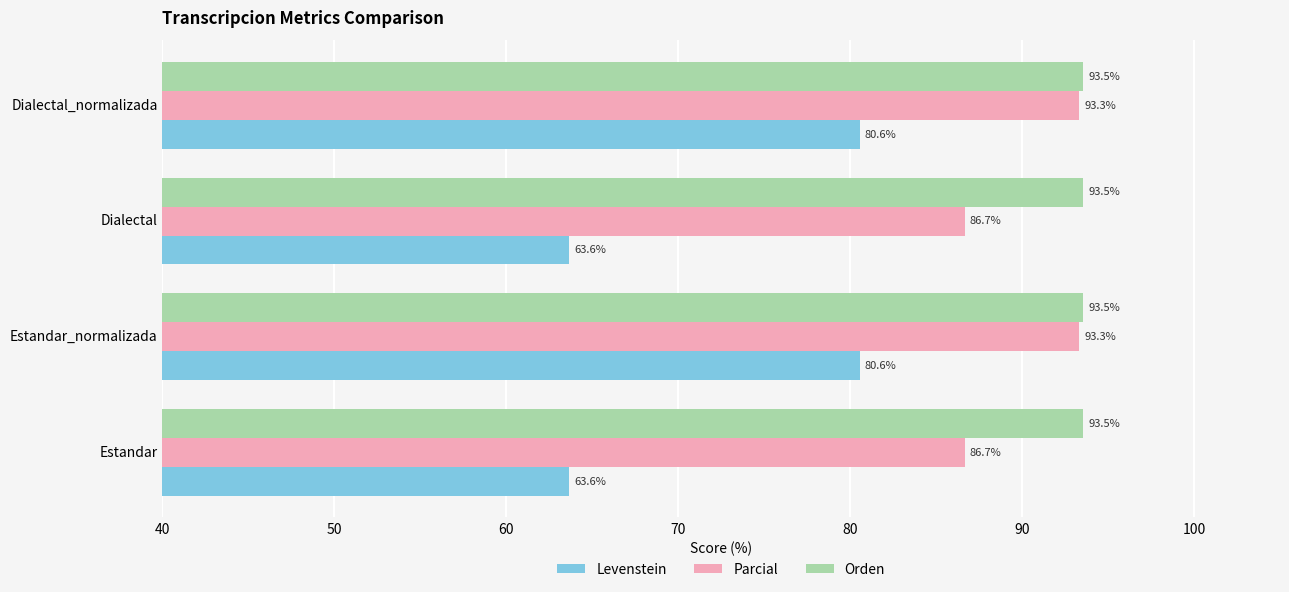

Which series has the largest range (max minus min)?

Levenstein